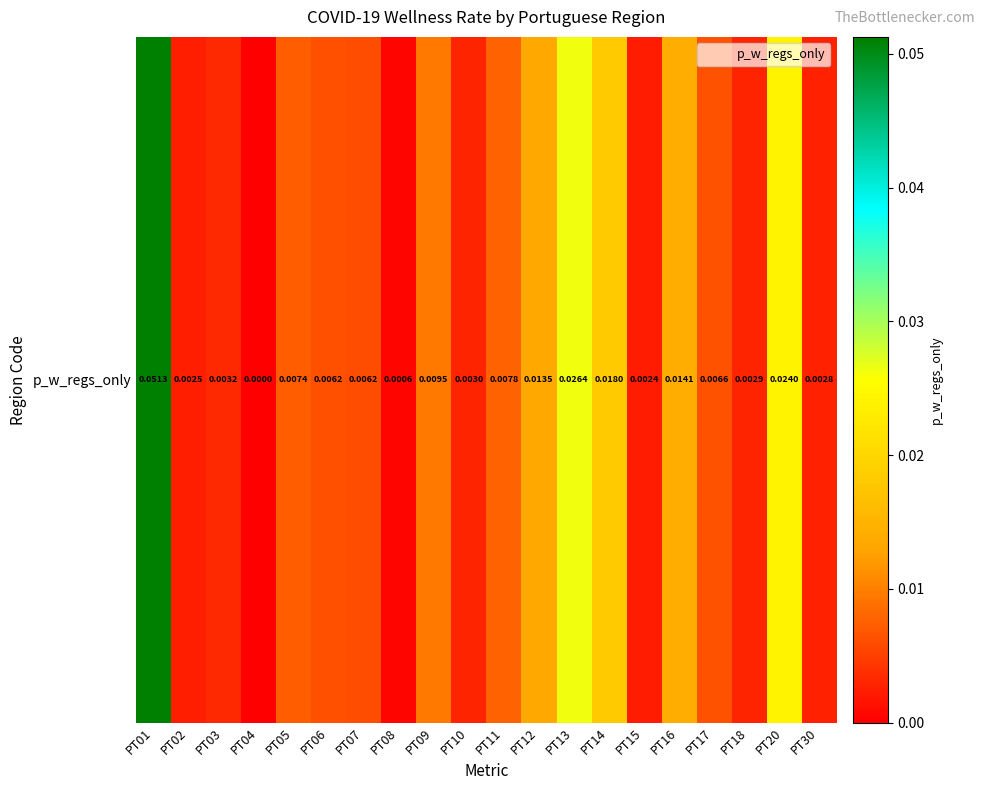

List the labels in order of value, largest first.

PT01, PT13, PT20, PT14, PT16, PT12, PT09, PT11, PT05, PT17, PT06, PT07, PT03, PT10, PT18, PT30, PT02, PT15, PT08, PT04